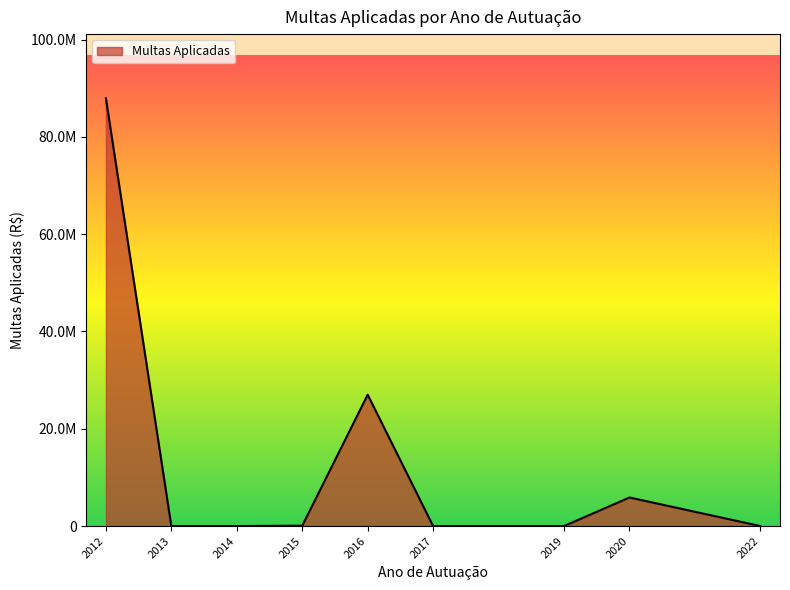

What value does the data have at 2020?

5873554.2